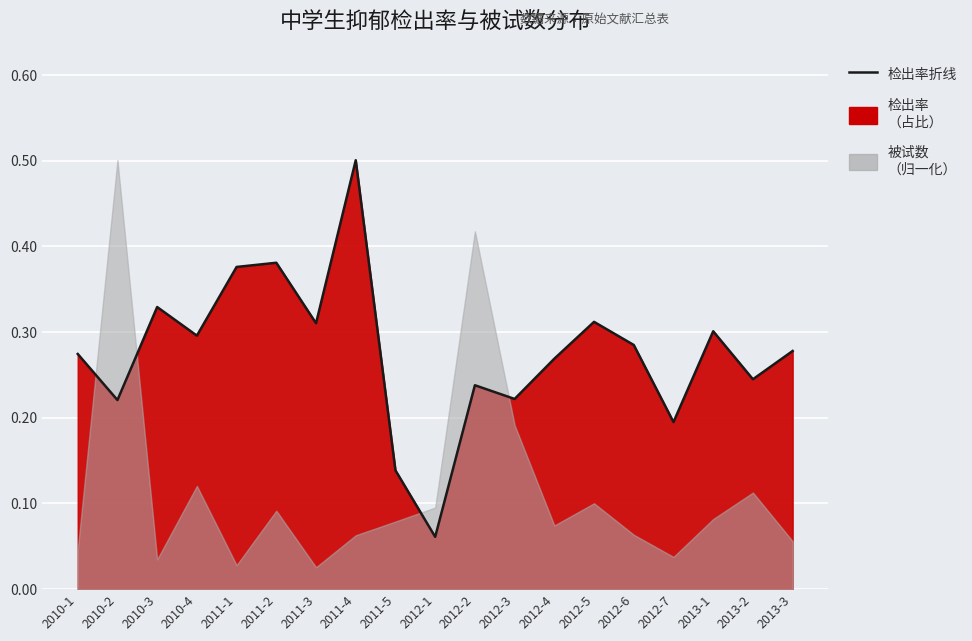

What is the difference between the values at 2011-4 and 2010-3?

0.2